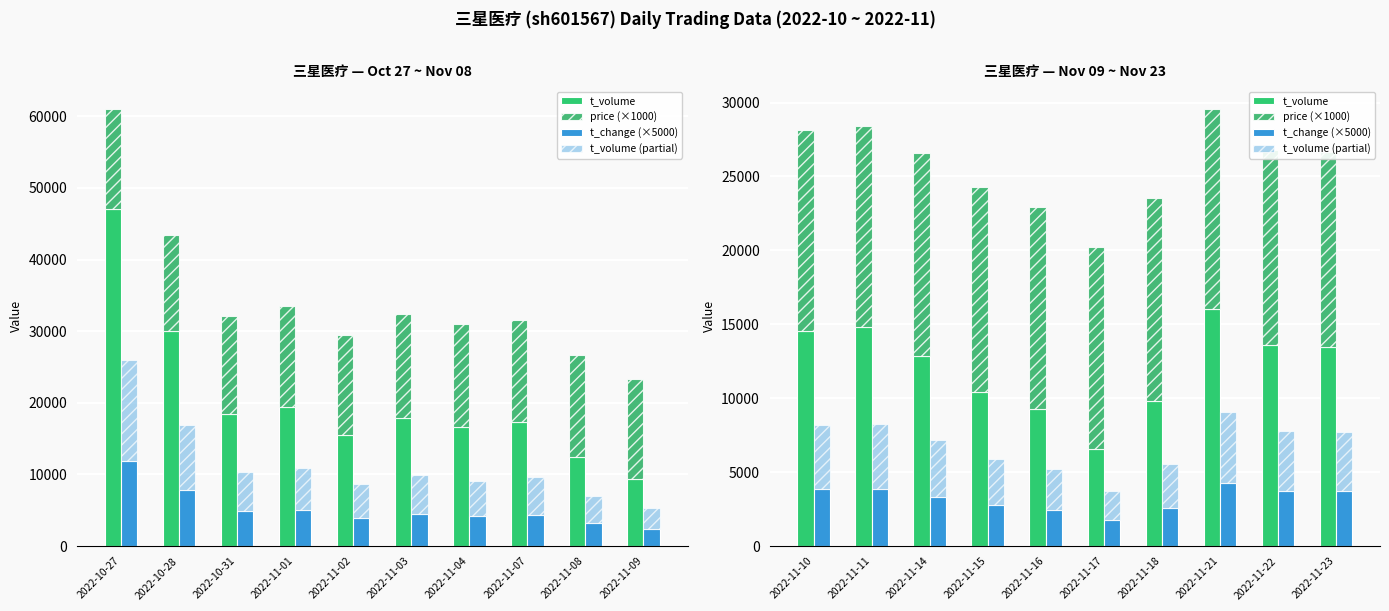

What are all the series names shown in the legend?

t_volume, price (×1000), t_change (×5000), t_volume (partial)